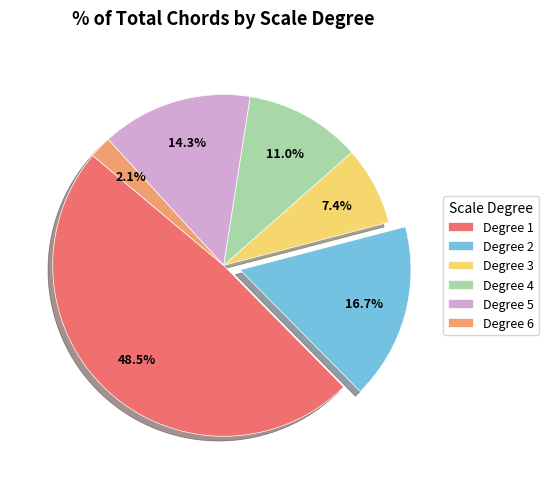

What portion of the pie excludes Degree 3?

92.6%